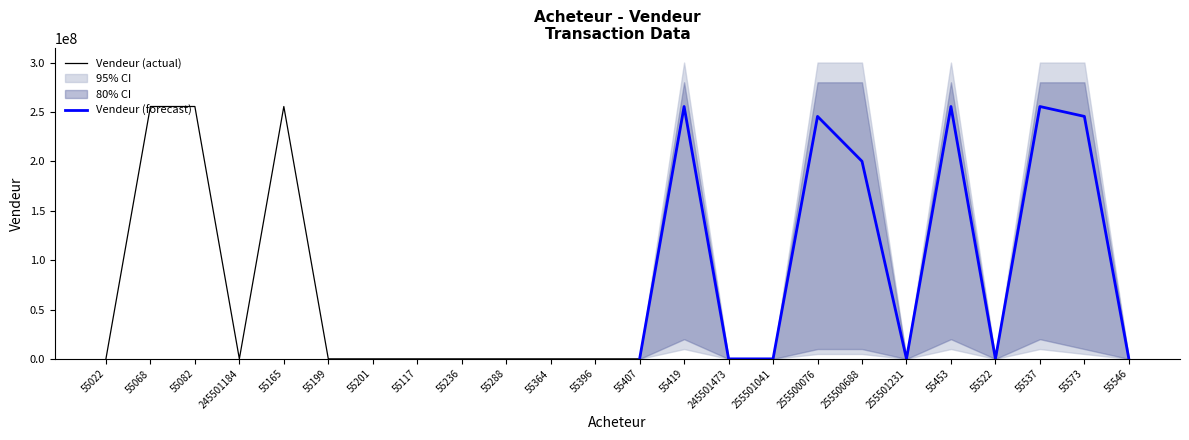

The value at 55082 is 255502510. True or false?

True